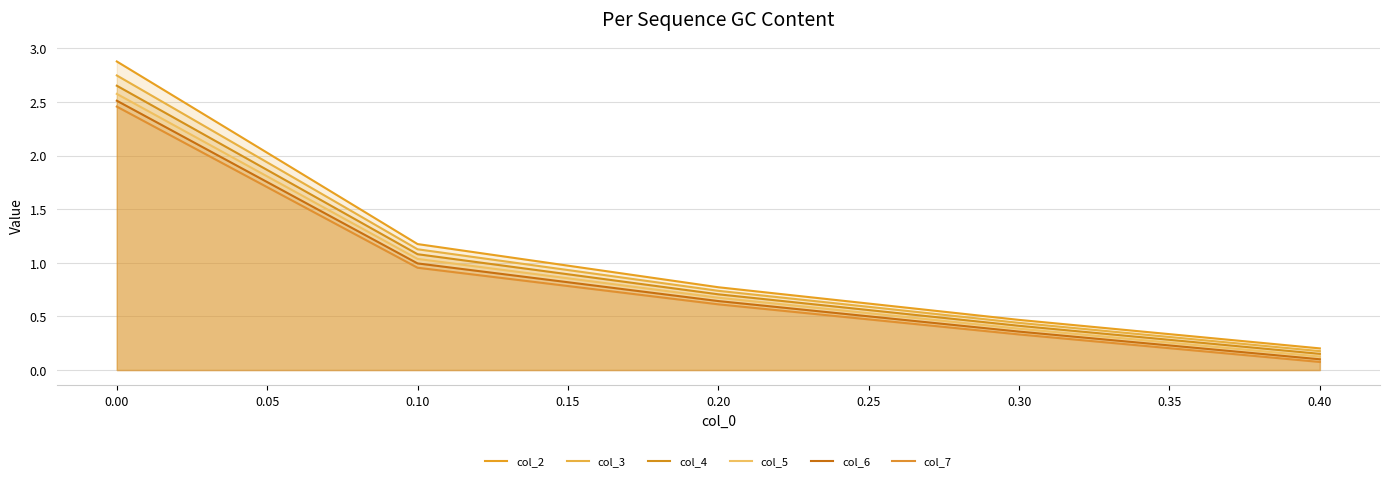

What is the difference between the col_2 values at 0.10 and 0.00?

1.7